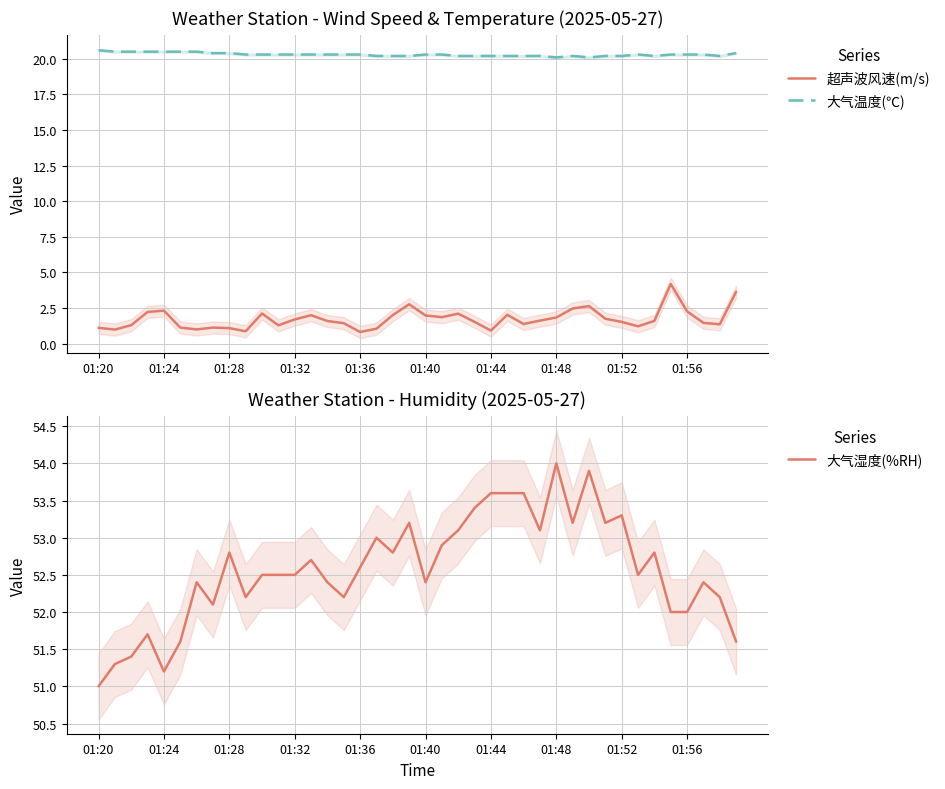

Is the value of 大气温度(℃) at 34 greater than the value of 大气湿度(%RH) at 11?

No